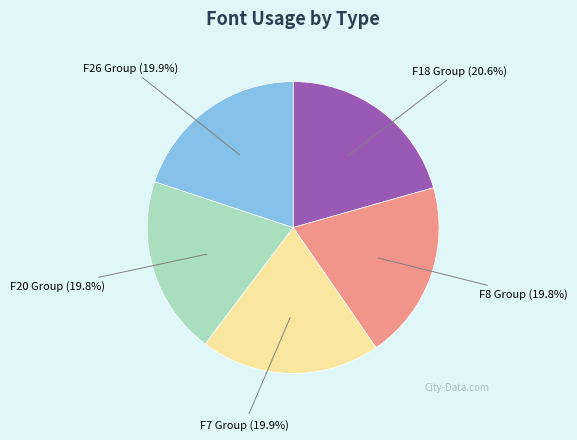

How many segments does this pie chart have?

5